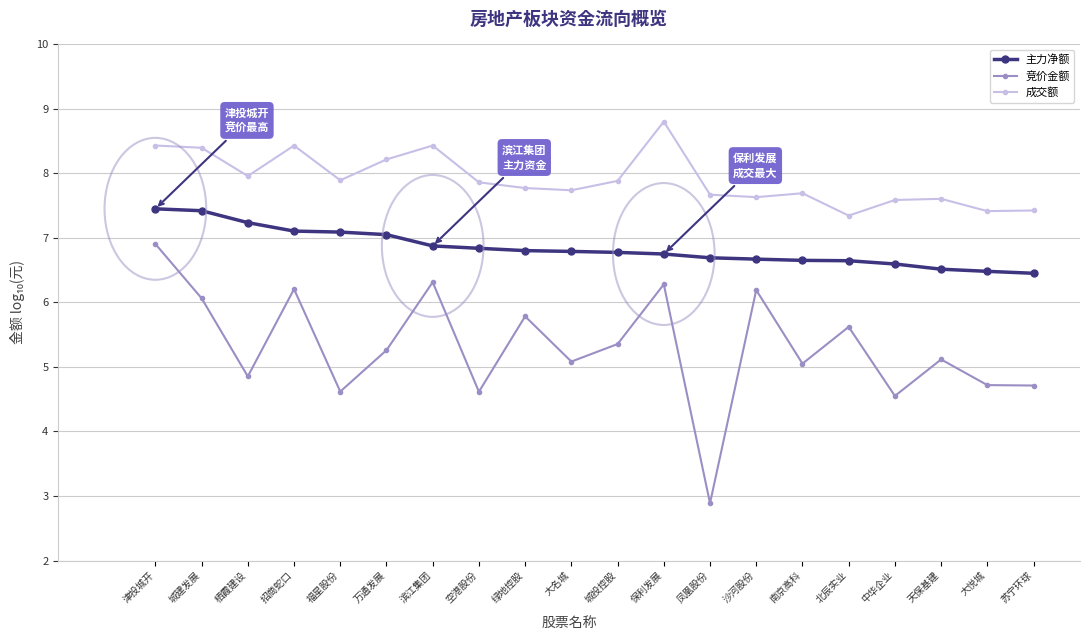

Is the value of 竞价金额 at 南京高科 greater than the value of 主力净额 at 栖霞建设?

No